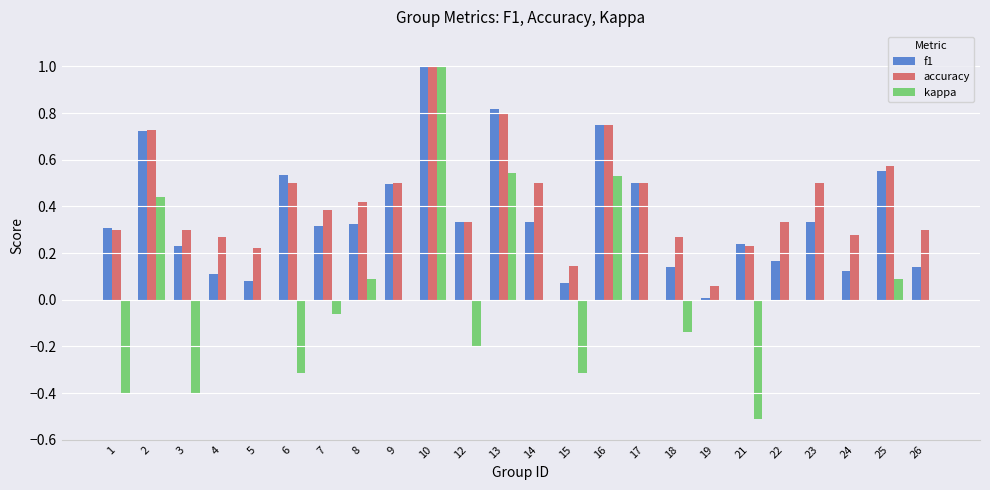

At which label does f1 reach its peak?

10